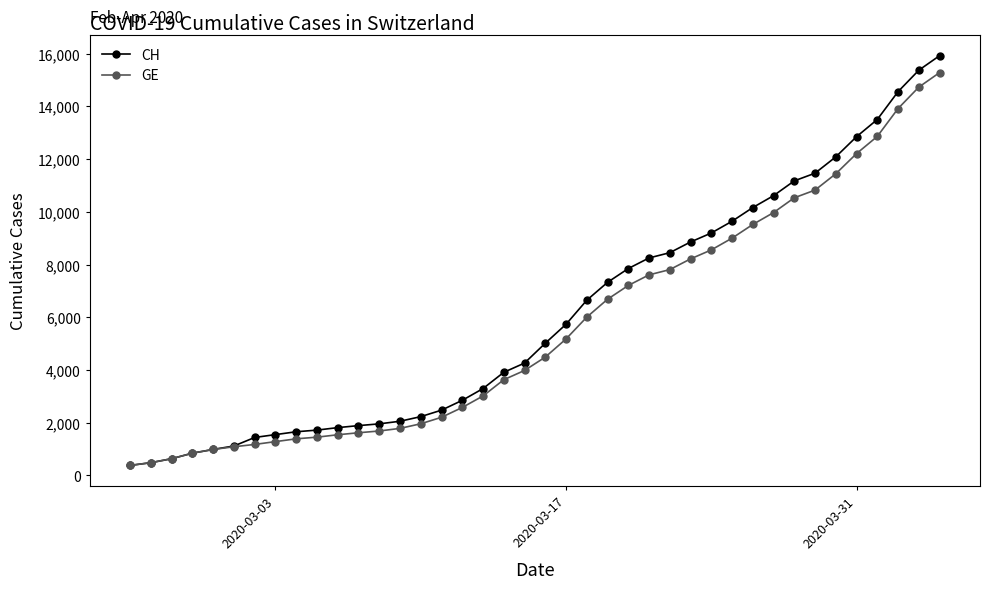

Which series has the widest spread of values?

CH